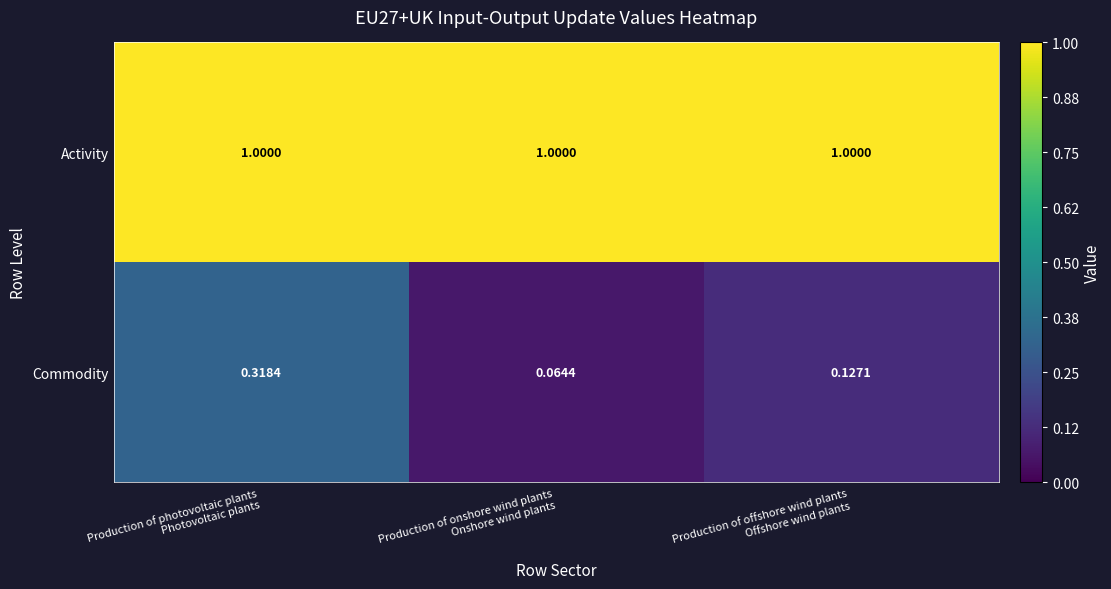

Which series has the largest total across all categories?

Activity